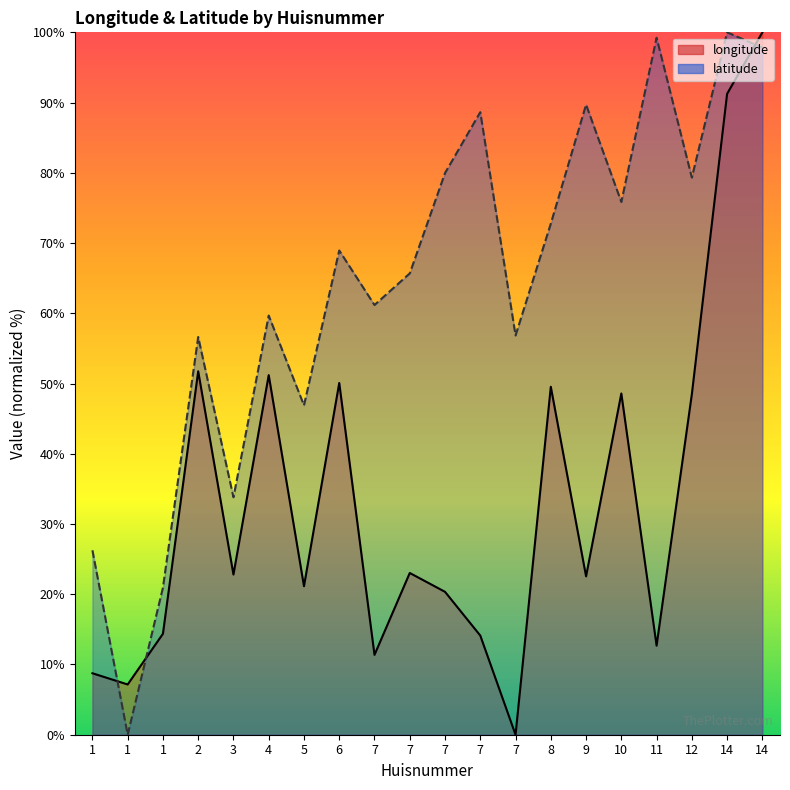

Reading left to right, list all the values displayed in this chart.

longitude: 8.8	7.2	14.4	51.7	22.8	51.2	21.1	50.1	11.4	23.0	20.3	14.1	0.0	49.5	22.5	48.6	12.7	48.5	91.2	100.0
latitude: 26.3	0.0	20.9	56.6	33.8	59.7	46.9	68.9	61.2	65.7	80.0	88.6	56.8	72.8	89.7	75.8	99.2	79.3	100.0	97.8